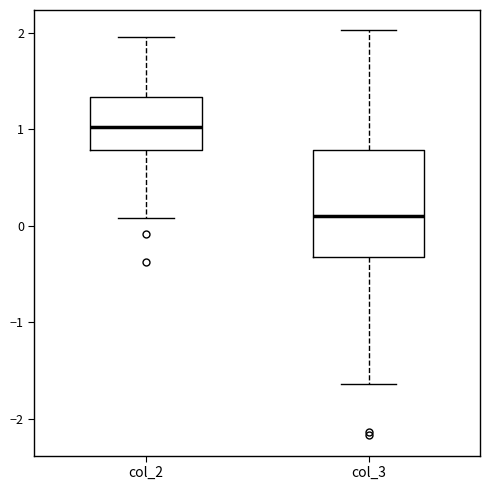

Comparing the boxes themselves (not the whiskers), which one is the tallest?

col_3